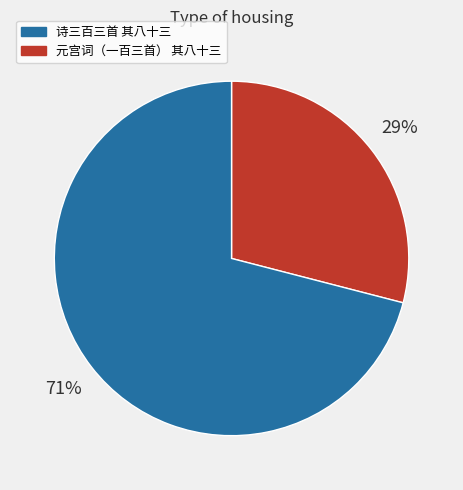

To the nearest percent, what is the difference between the largest and smallest slice percentages?

42%